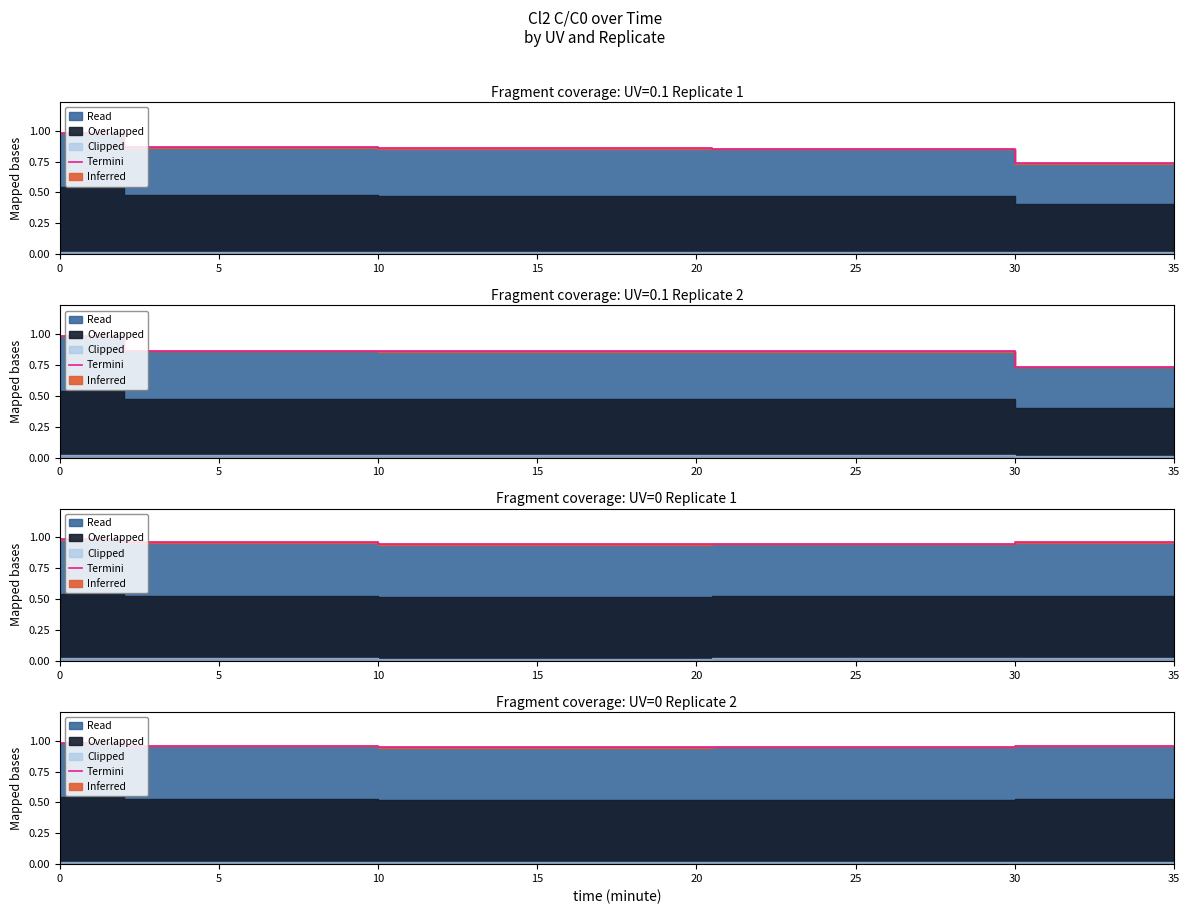

At which category does the data reach its first local valley?

10